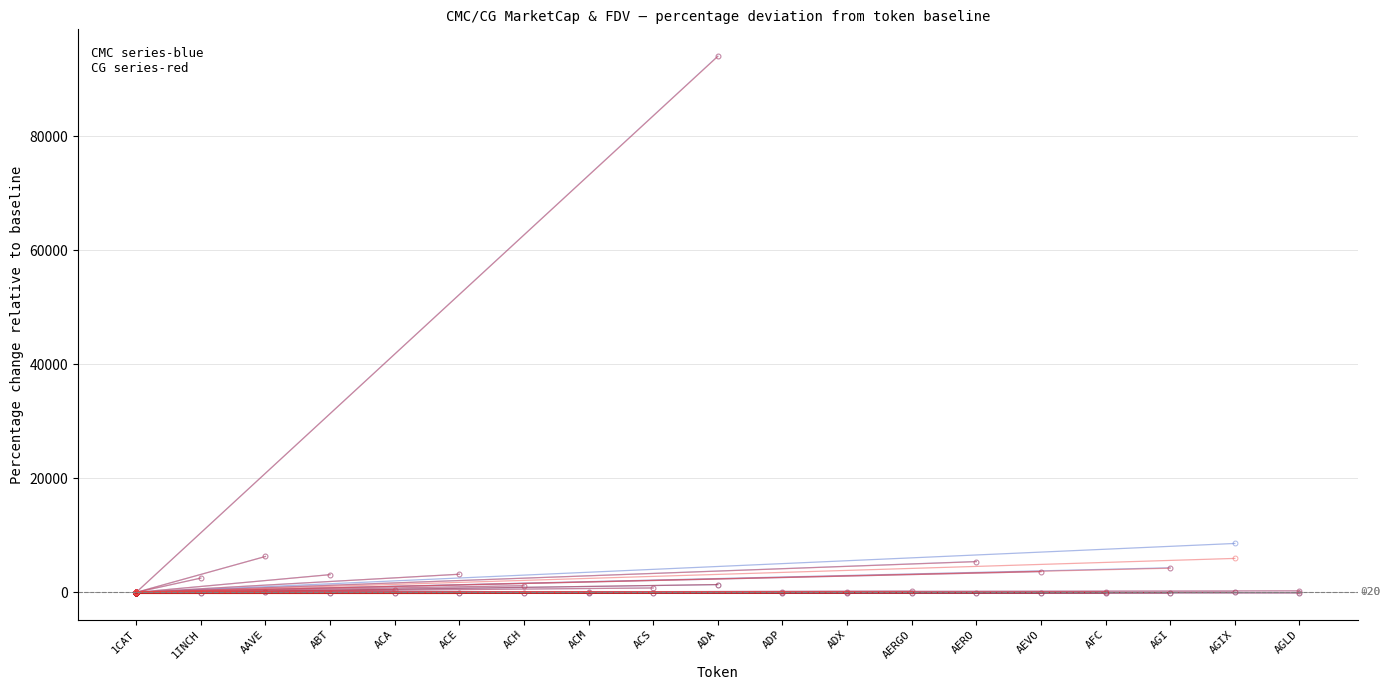

Where does the CMC_FDV series first go above 2509?

1INCH